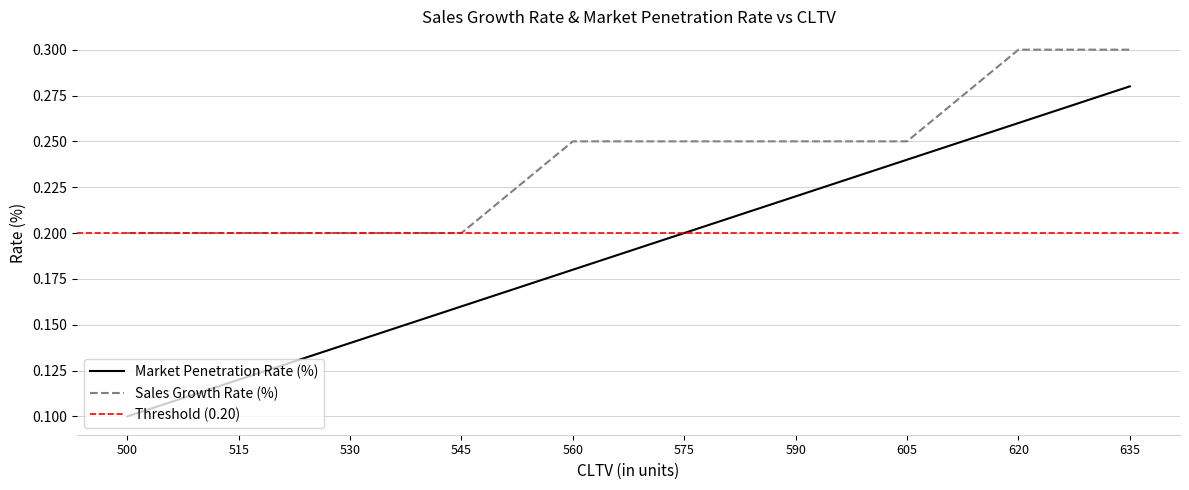

True or false: Sales Growth Rate (%) has more than 1 interior local peaks.

False